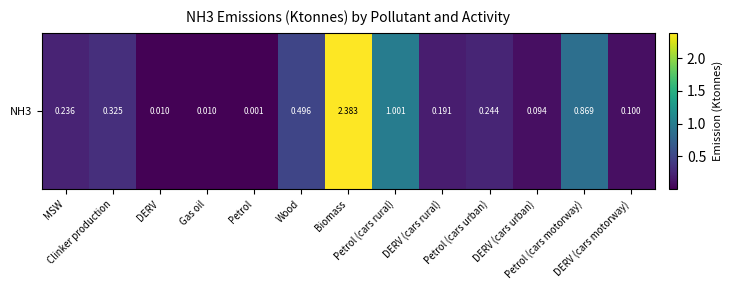

Which category has the lowest value across all series?

Petrol